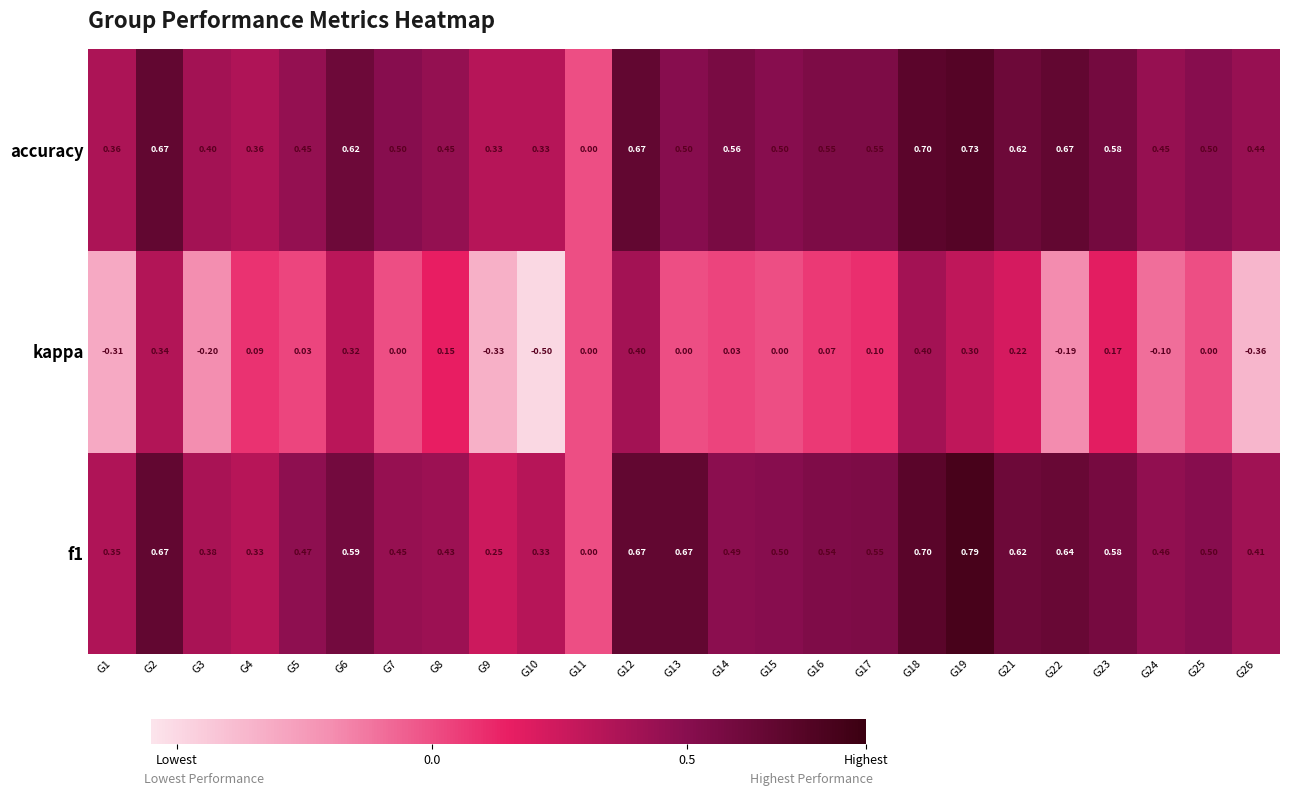

Which series has the largest range (max minus min)?

kappa